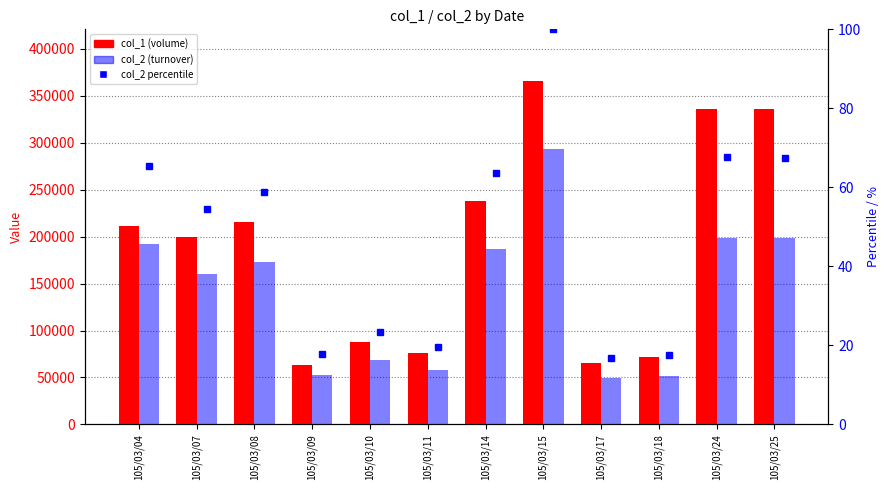

List the series in order of their peak value, highest first.

col_1 (volume), col_2 (turnover)